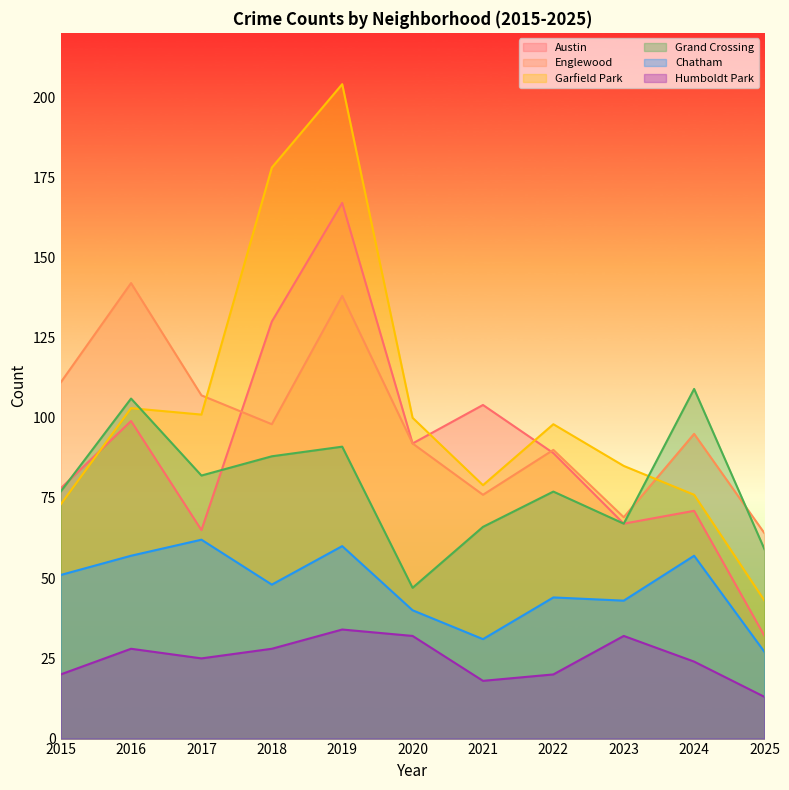

In Chatham, how many points are lower than both neighbors (excluding endpoints)?

3